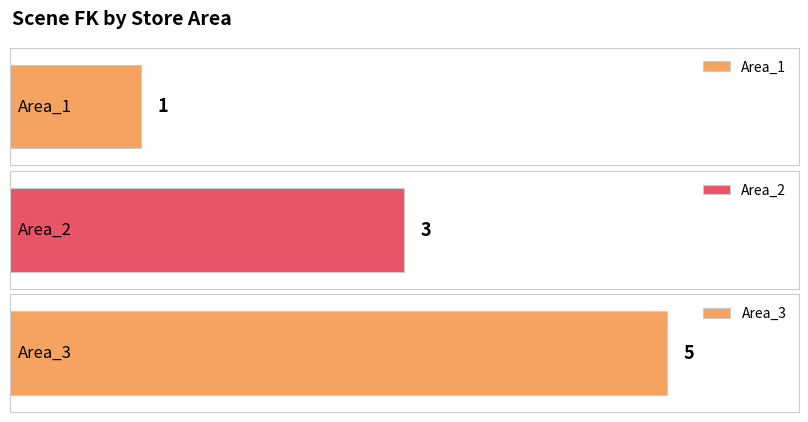

Between Area_3 and Area_1, which is larger?

Area_3